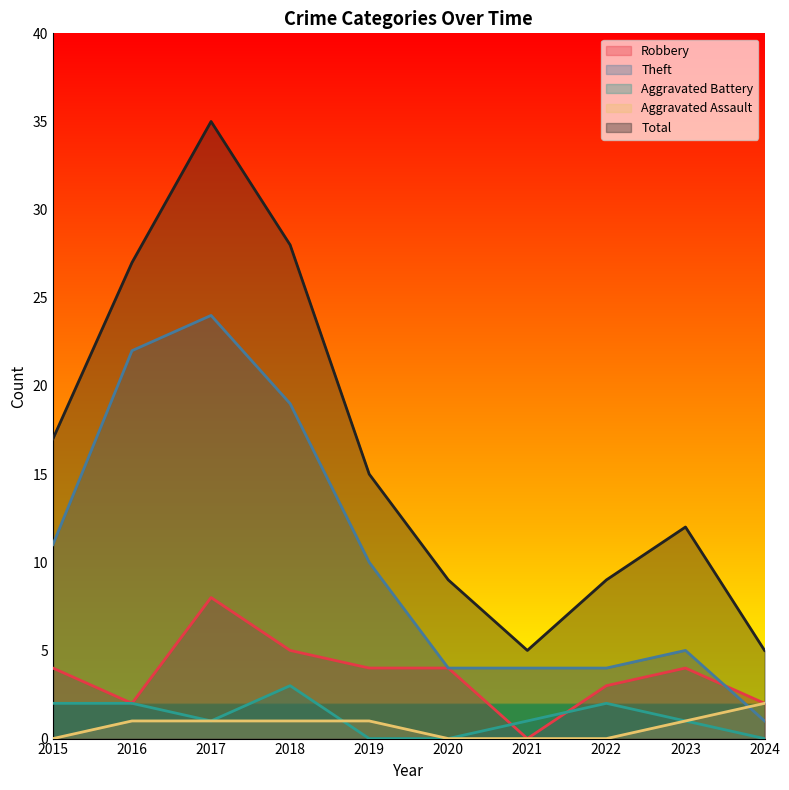

What is the difference between the second highest and second lowest values in the Total series?

23